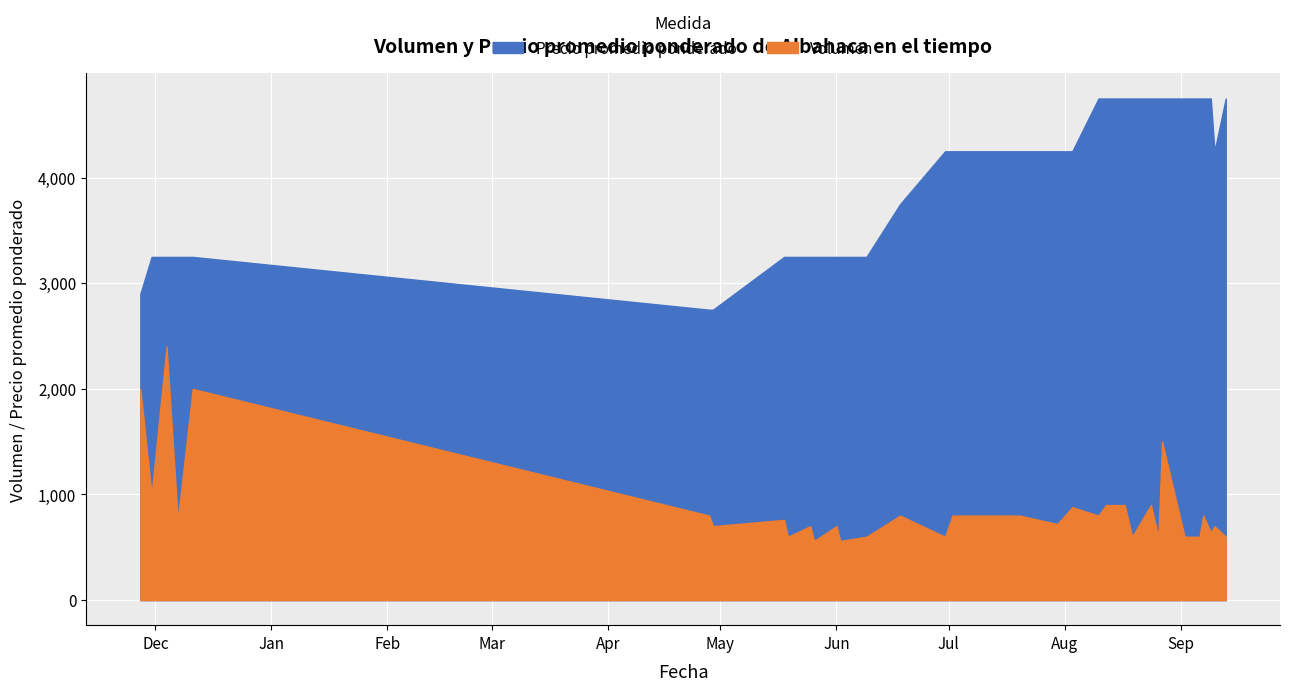

What is the total value across all series at 2021-08-17?

5650